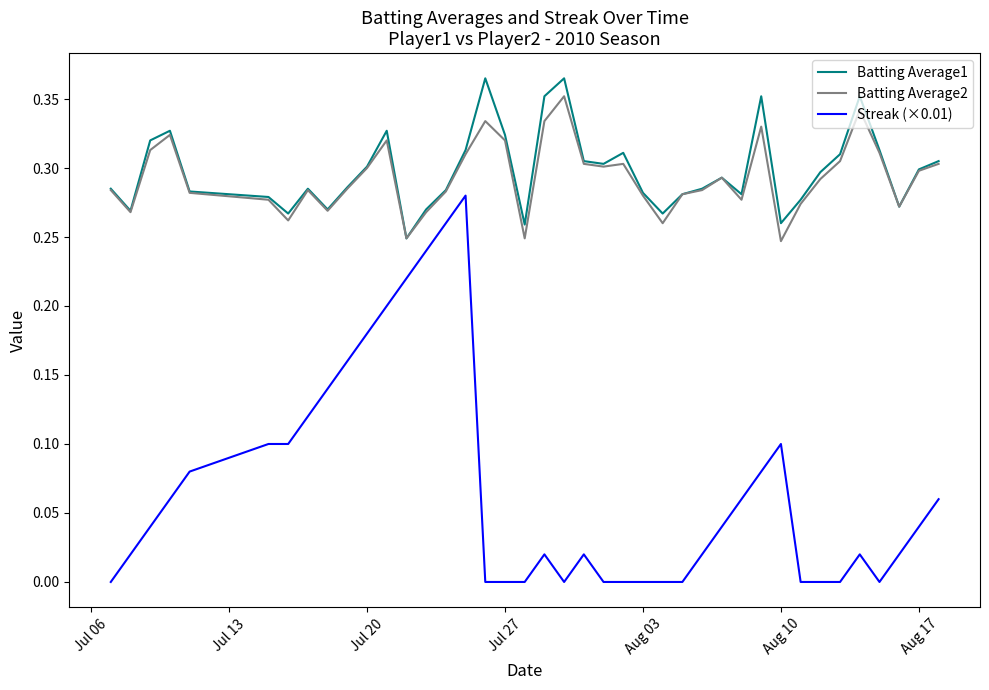

True or false: Batting Average2 and Streak (×0.01) intersect in this chart.

False